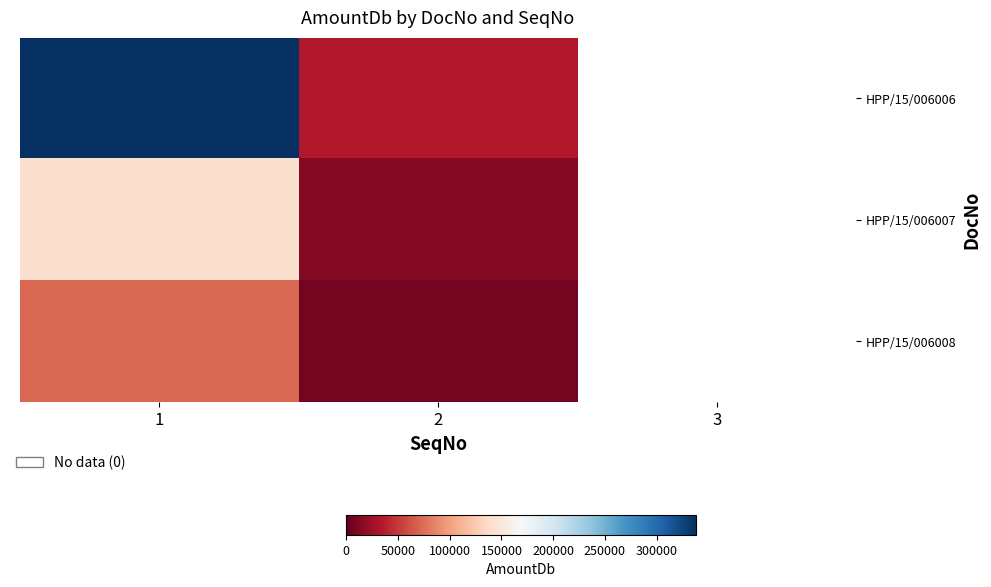

Where is HPP/15/006006 nearest to the value 186036?

2